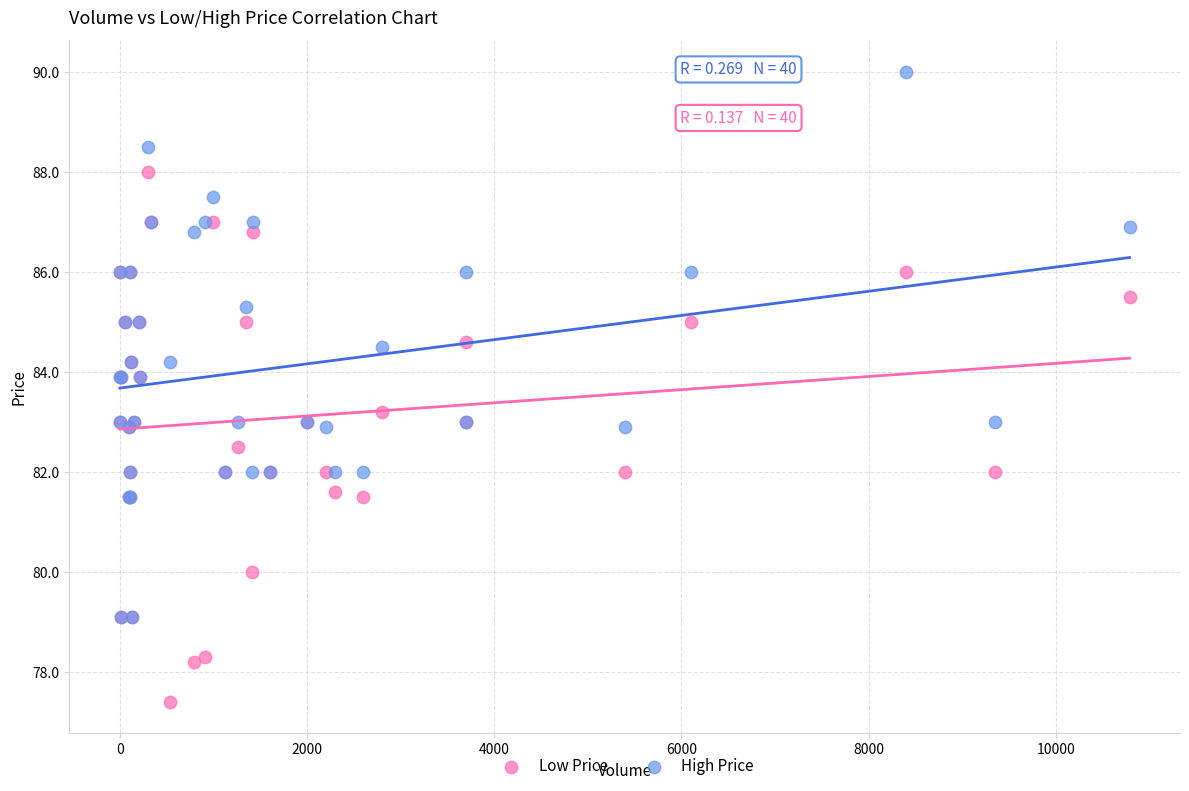

Which series contains the highest Y value?

High Price